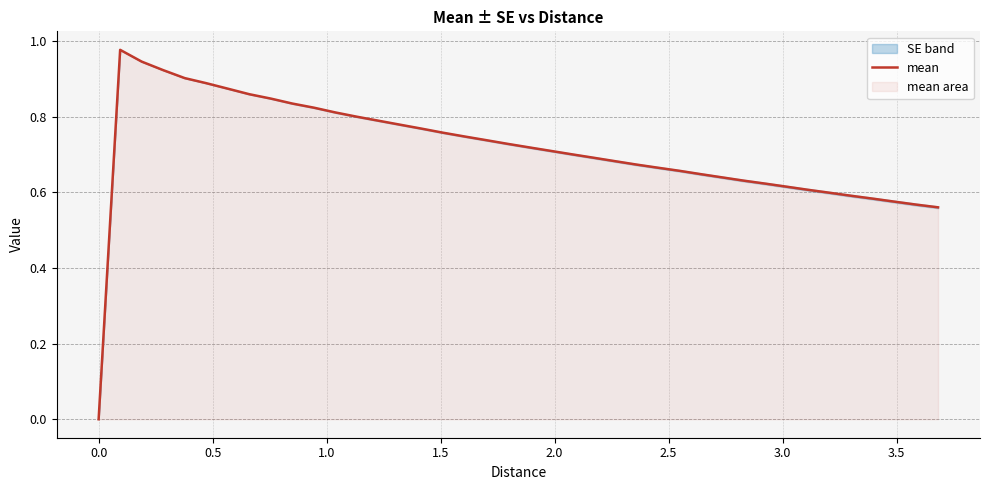

Reading left to right, extract all data points from this chart.

0.0	1.0	0.9	0.9	0.9	0.9	0.9	0.9	0.8	0.8	0.8	0.8	0.8	0.8	0.8	0.8	0.8	0.7	0.7	0.7	0.7	0.7	0.7	0.7	0.7	0.7	0.7	0.7	0.6	0.6	0.6	0.6	0.6	0.6	0.6	0.6	0.6	0.6	0.6	0.6